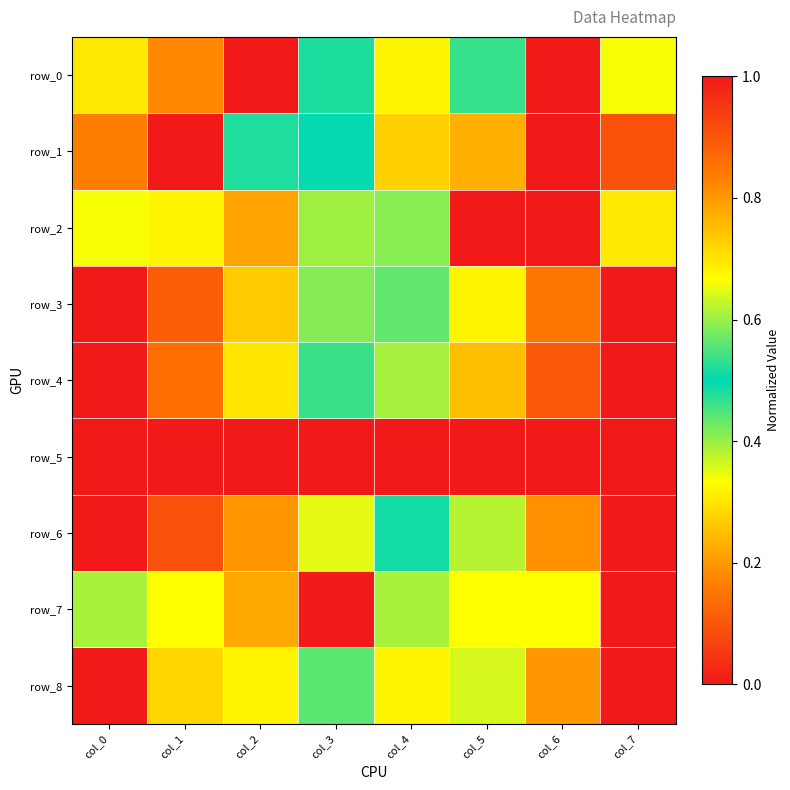

Reading left to right, what are all the values shown in this chart?

row_0: col_0=0.3	col_1=0.8	col_2=1.0	col_3=0.5	col_4=0.3	col_5=0.5	col_6=0.0	col_7=0.3
row_1: col_0=0.8	col_1=1.0	col_2=0.5	col_3=0.5	col_4=0.7	col_5=0.2	col_6=0.0	col_7=0.1
row_2: col_0=0.7	col_1=0.3	col_2=0.2	col_3=0.4	col_4=0.6	col_5=0.0	col_6=1.0	col_7=0.7
row_3: col_0=1.0	col_1=0.9	col_2=0.7	col_3=0.6	col_4=0.4	col_5=0.3	col_6=0.2	col_7=0.0
row_4: col_0=0.0	col_1=0.1	col_2=0.3	col_3=0.5	col_4=0.6	col_5=0.8	col_6=0.9	col_7=1.0
row_5: col_0=0.0	col_1=1.0	col_2=1.0	col_3=1.0	col_4=1.0	col_5=1.0	col_6=1.0	col_7=1.0
row_6: col_0=0.0	col_1=0.1	col_2=0.2	col_3=0.4	col_4=0.5	col_5=0.6	col_6=0.8	col_7=1.0
row_7: col_0=0.4	col_1=0.7	col_2=0.2	col_3=0.0	col_4=0.4	col_5=0.7	col_6=0.7	col_7=1.0
row_8: col_0=1.0	col_1=0.7	col_2=0.7	col_3=0.6	col_4=0.3	col_5=0.4	col_6=0.2	col_7=0.0